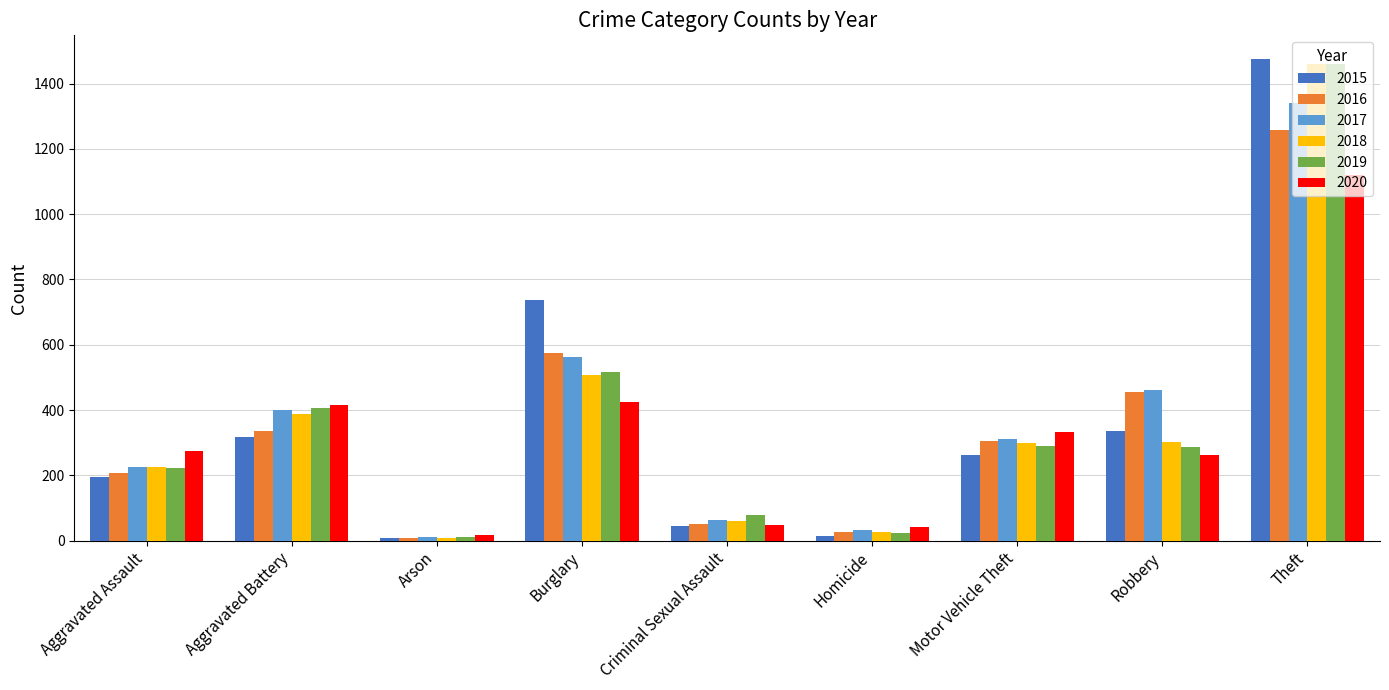

What is the spread (max minus min) of values at Burglary?

313